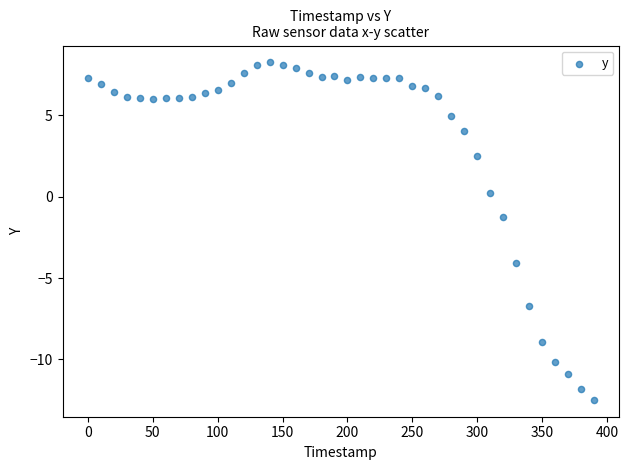

What is the range of X values (max minus min)?

390.0